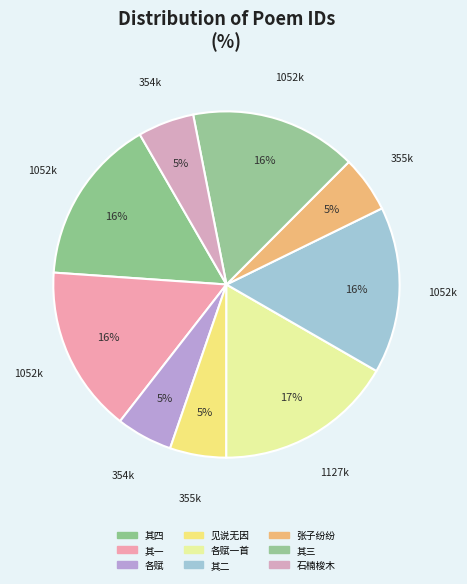

Count the number of slices in the pie.

9